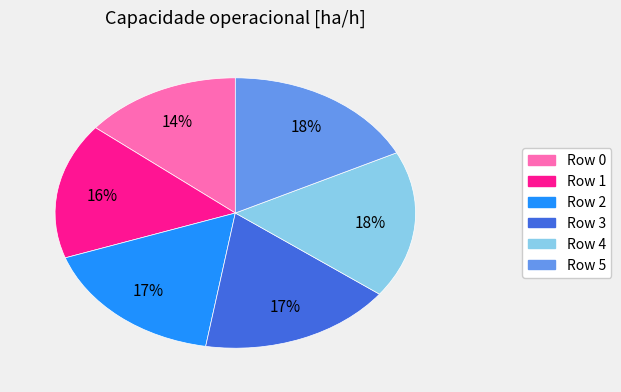

Count the number of slices in the pie.

6